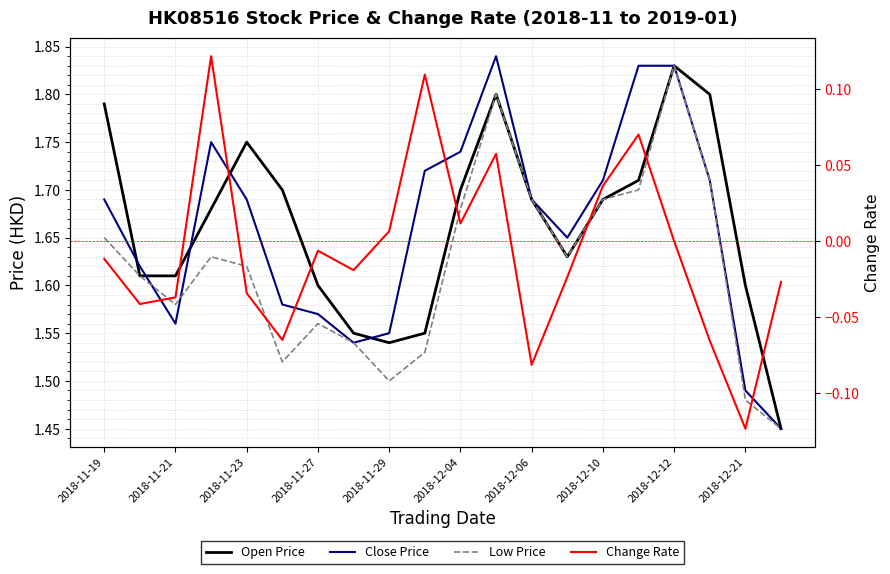

What is the minimum value for Low Price?

1.4